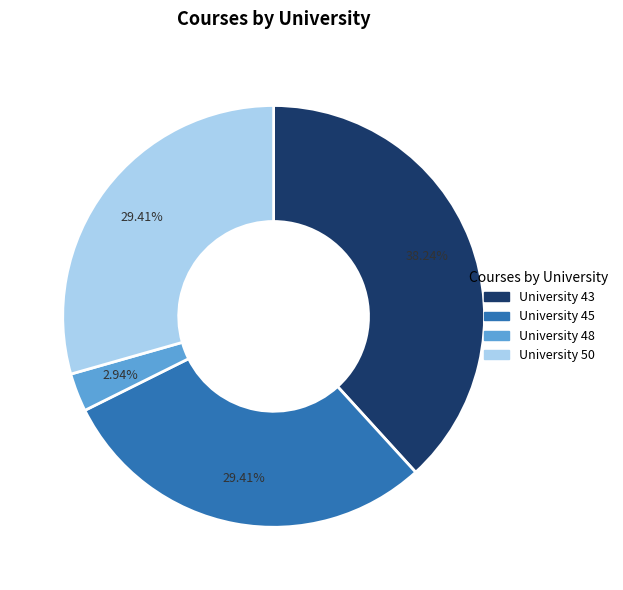

Is the sum of University 43 and University 45 greater than half?

Yes